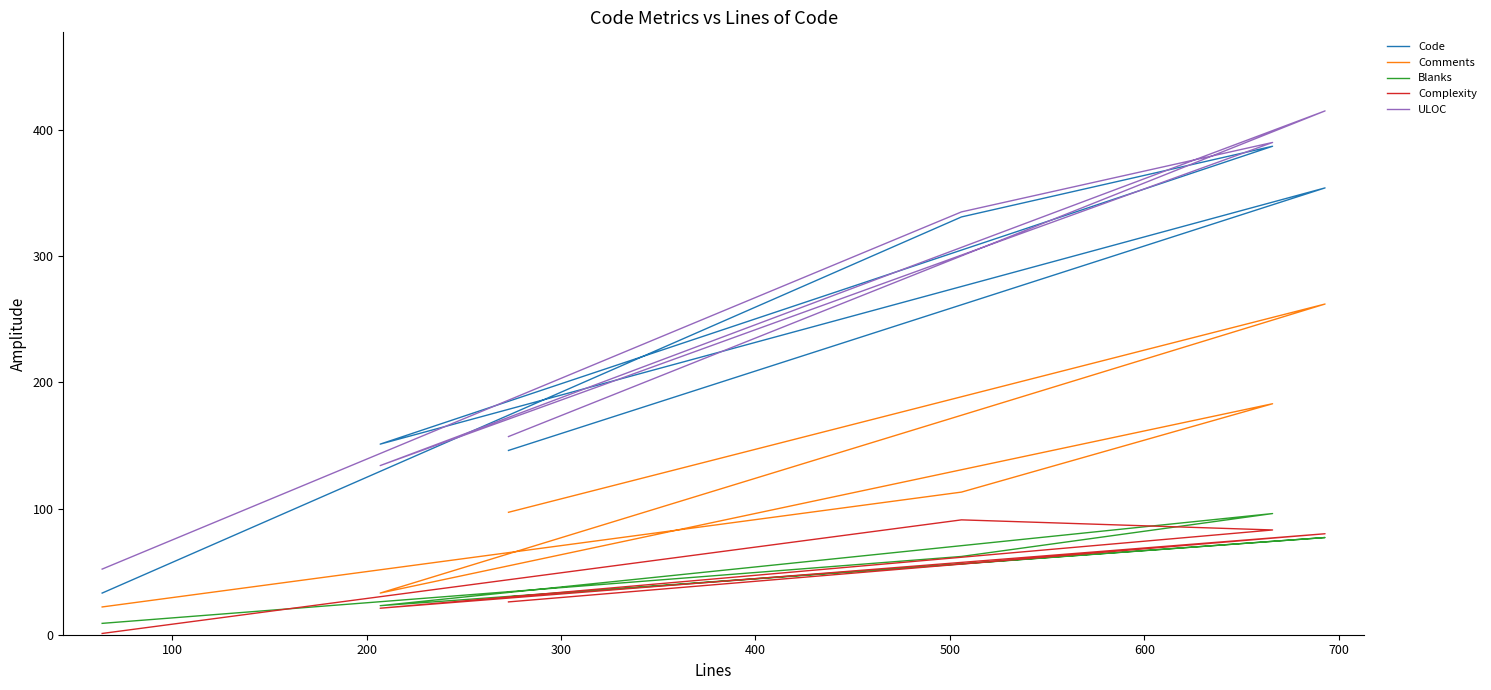

Is it true that ULOC equals 66 at 300?

False